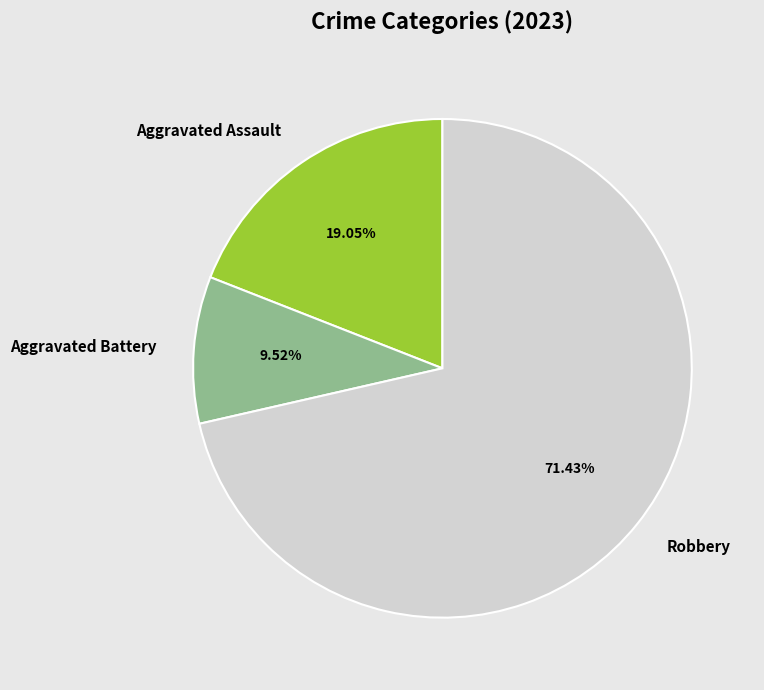

Which has a higher value, Robbery or Aggravated Battery?

Robbery